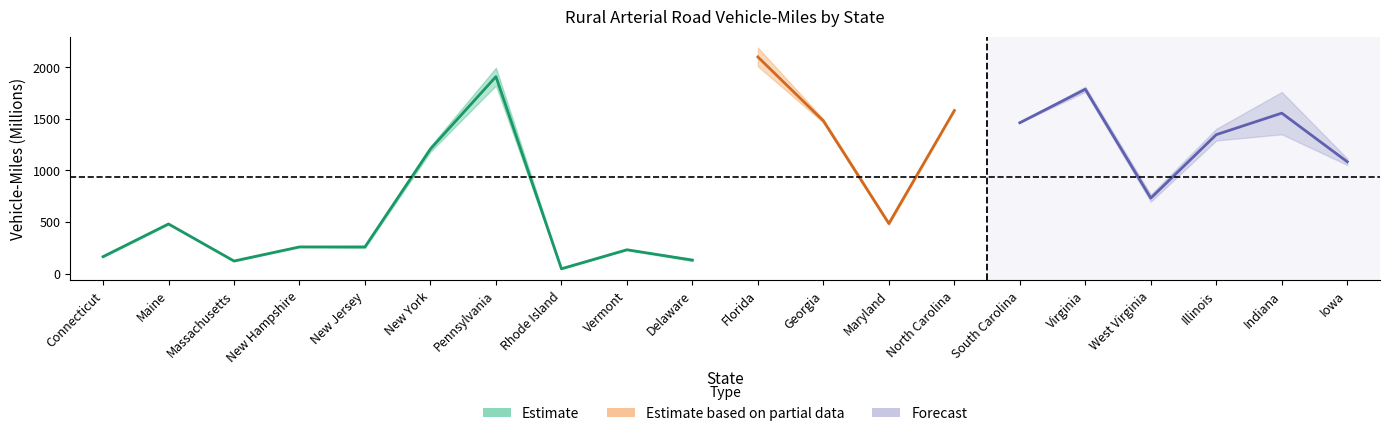

Where is the first local maximum for PCMILES_2015?

Maine